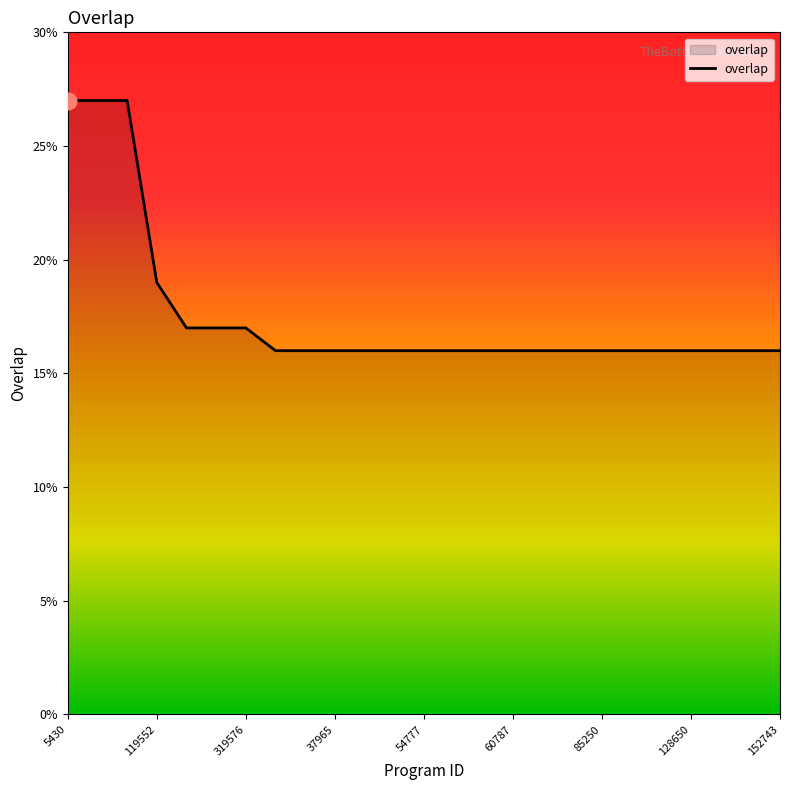

What is the minimum value shown in the chart?

16